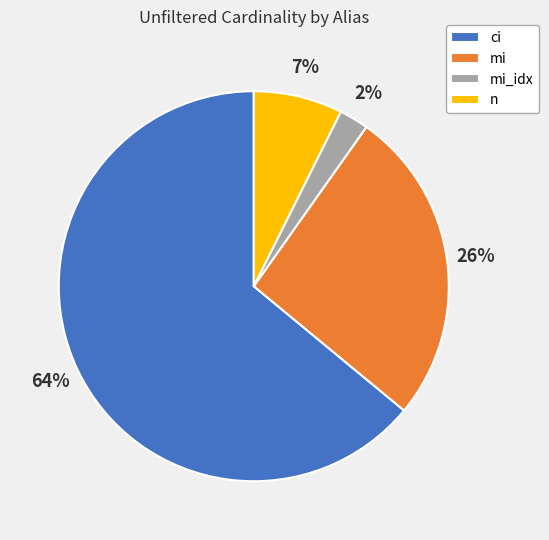

Which category has the biggest portion of the pie?

ci